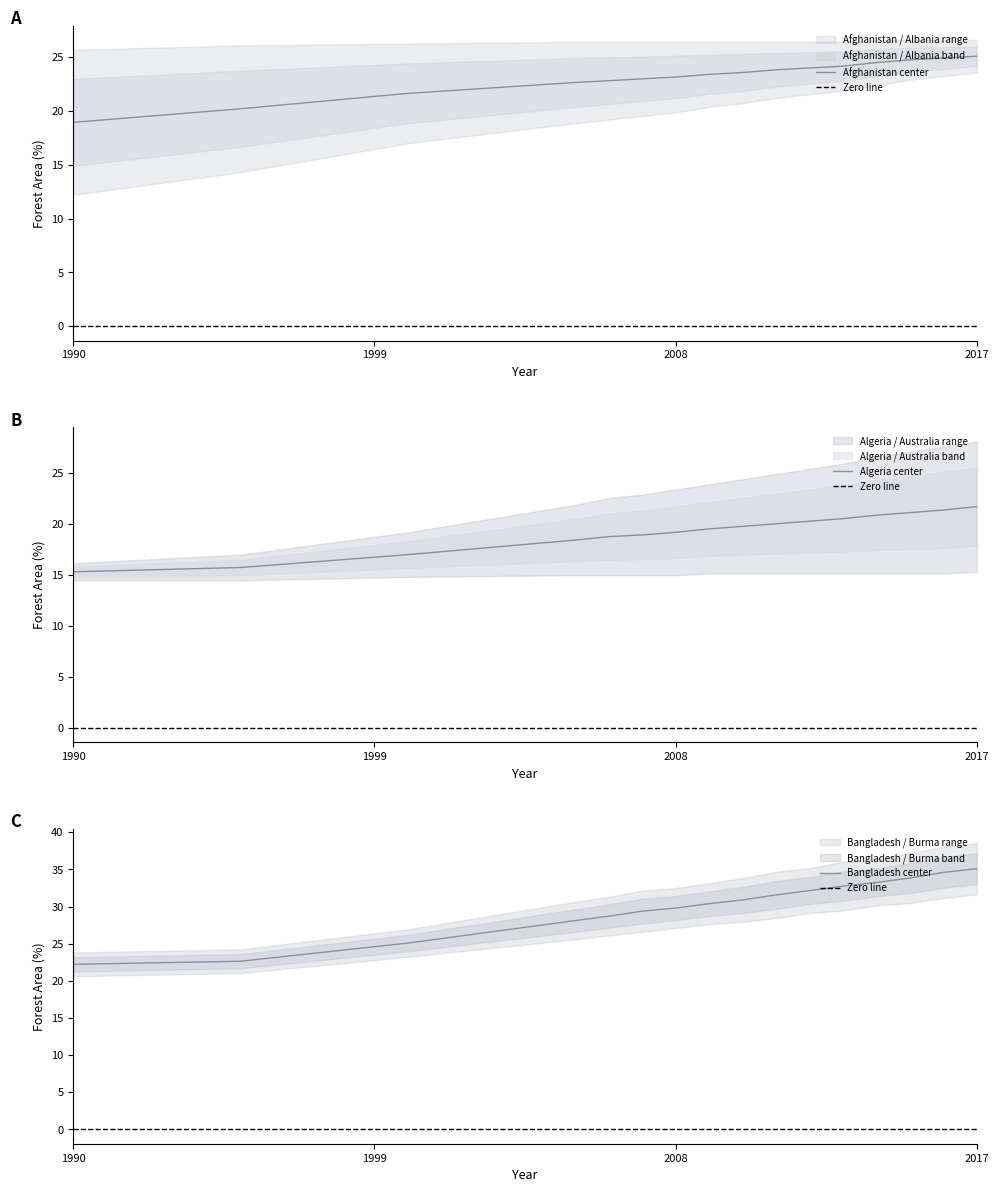

What is the maximum value for Albania?

25.1